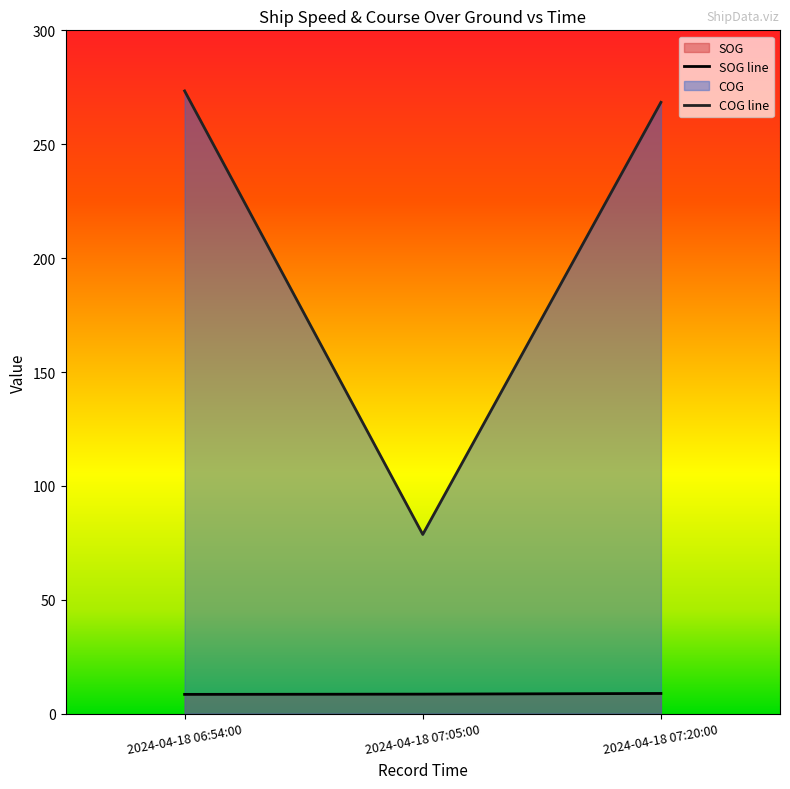

What is the greatest value displayed?

273.4